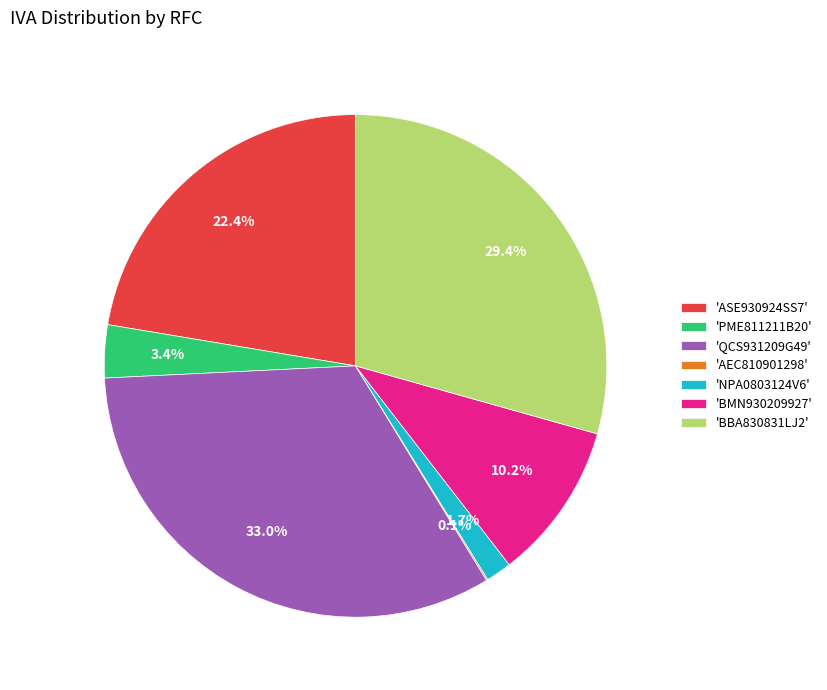

Do 'BBA830831LJ2' and 'BMN930209927' together represent more than half of the pie?

No